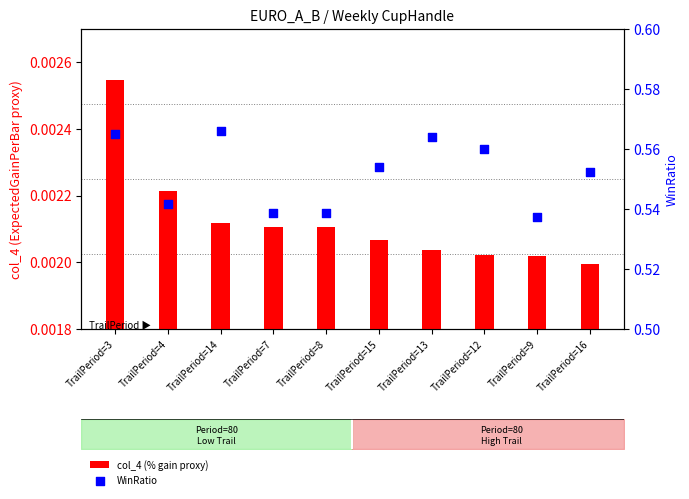

What are all the series names shown in the legend?

col_4 (% gain proxy), WinRatio